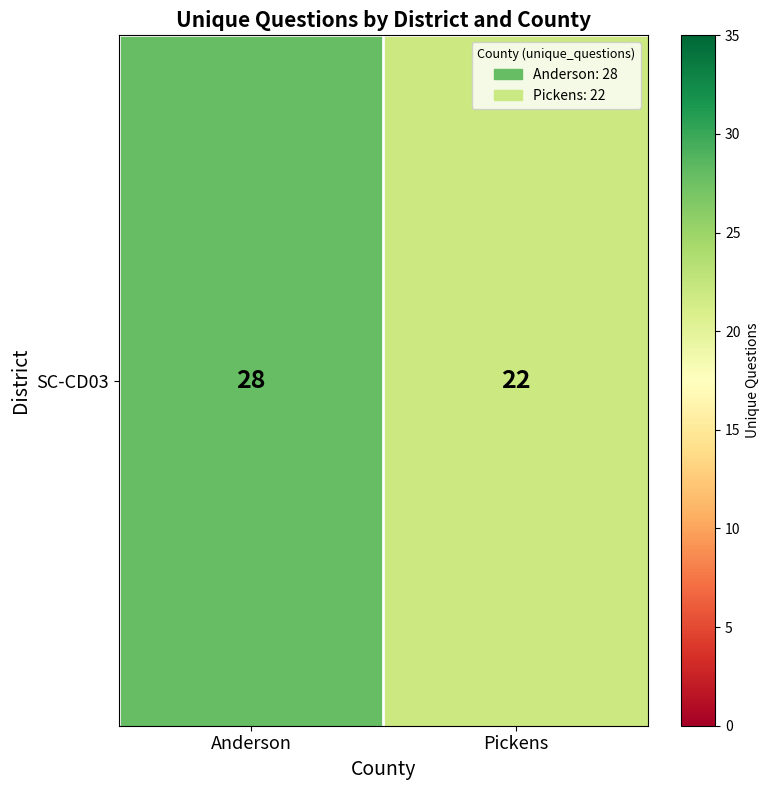

Count the values in the range 22 to 28.

2